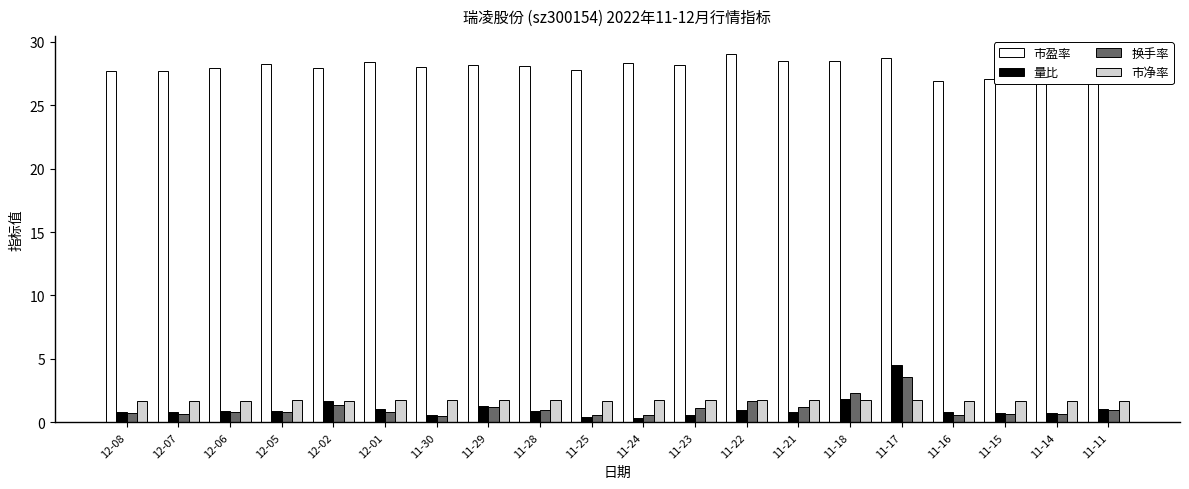

Is it true that 换手率 equals 0.6 at 11-16?

True